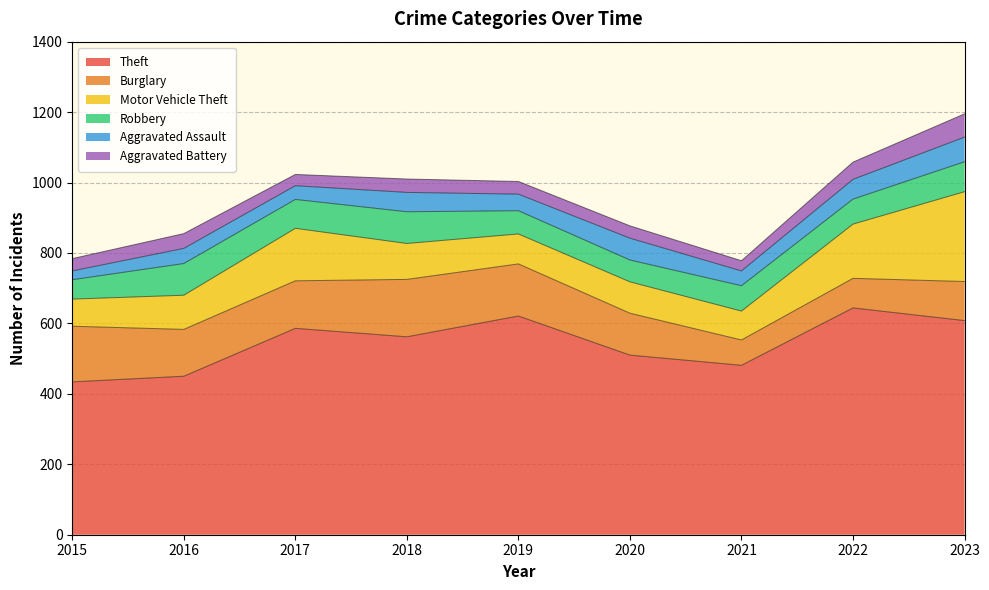

How many interior local valleys does the Burglary series have?

2